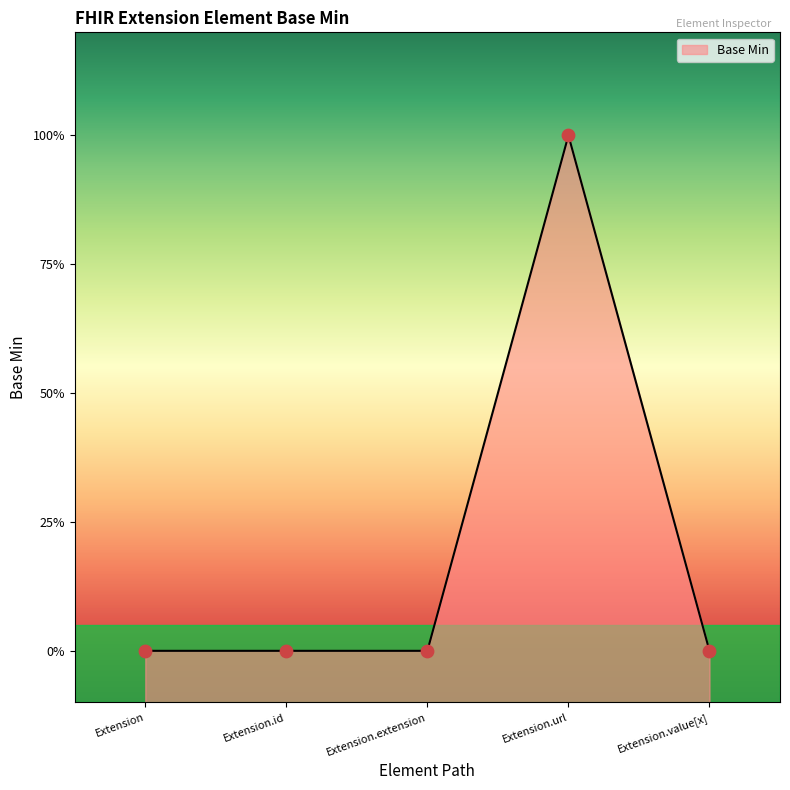

Which has a higher value, Extension.id or Extension.extension?

Extension.id